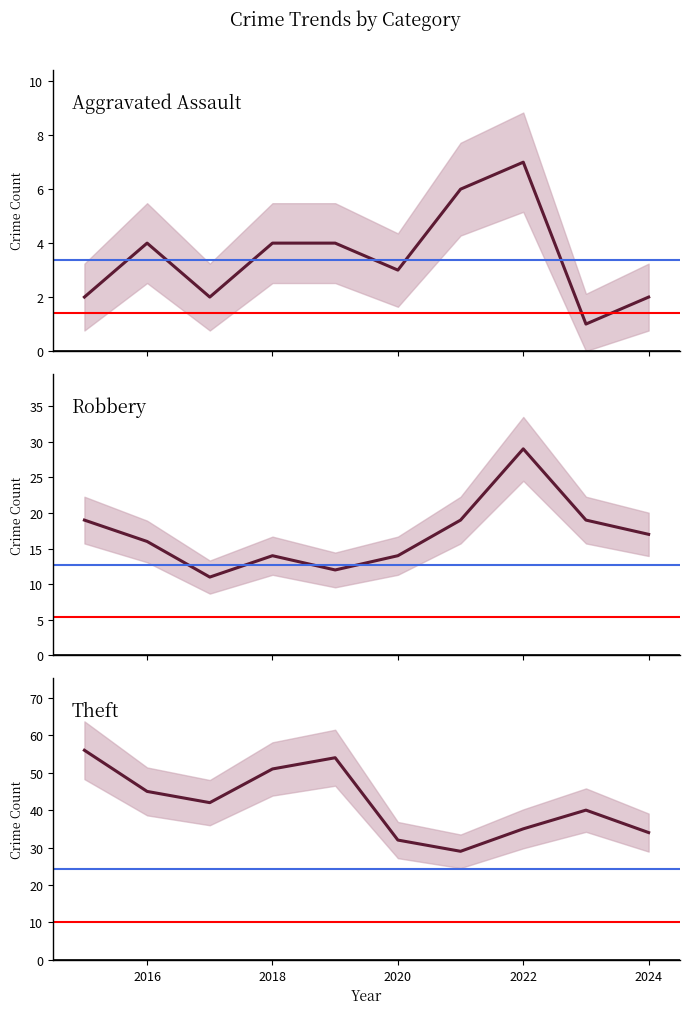

Reading right to left, list all the values displayed in this chart.

Aggravated Assault: 2	1	7	6	3	4	4	2	4	2
Robbery: 17	19	29	19	14	12	14	11	16	19
Theft: 34	40	35	29	32	54	51	42	45	56